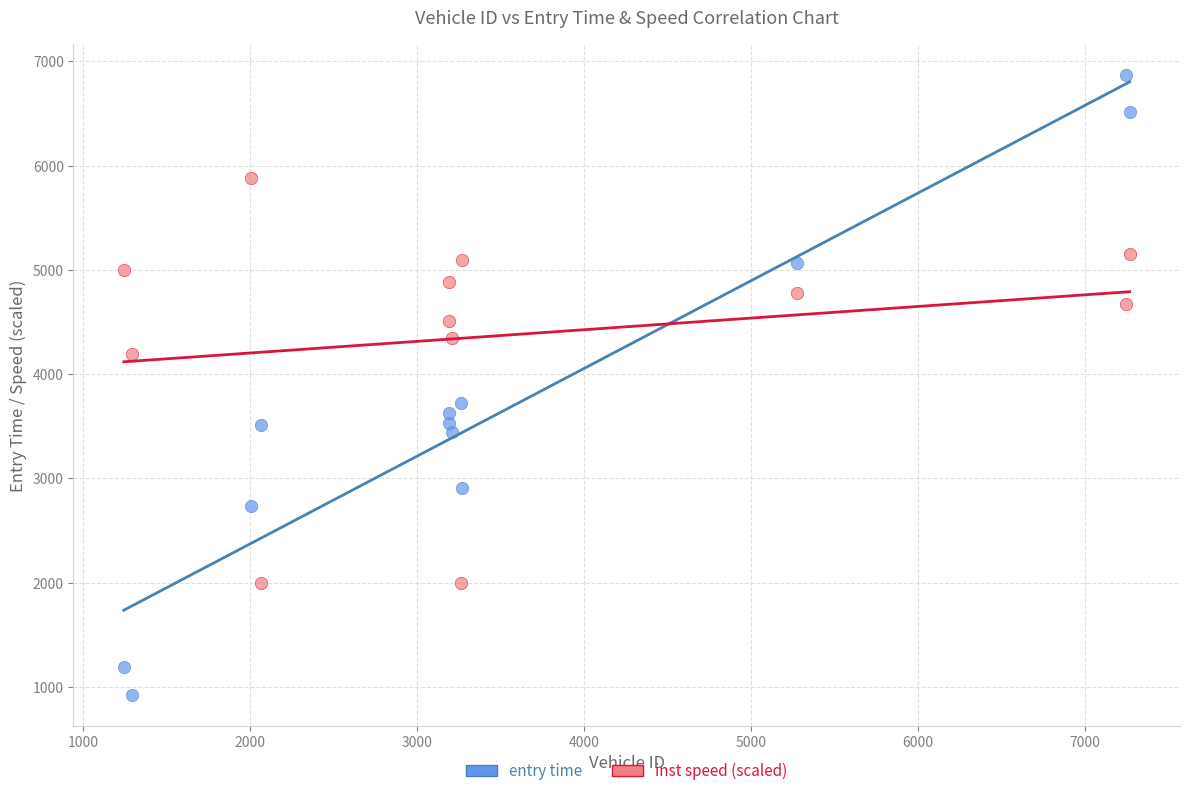

What are all the series names shown in the legend?

entry time, inst speed (scaled)